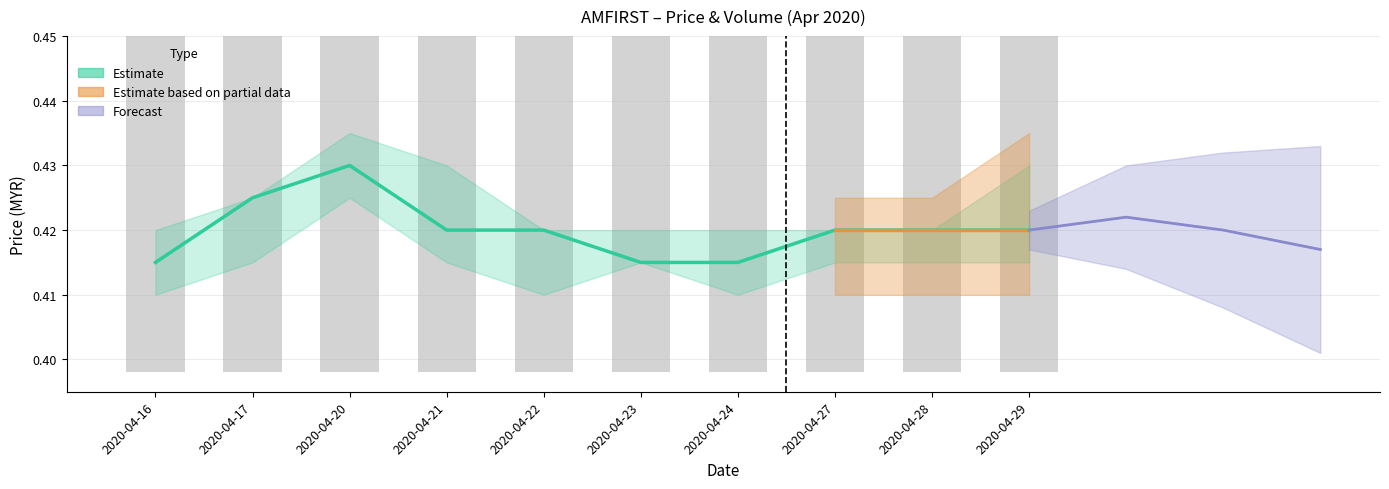

What is the value of the Estimate (close) bar at the 6th from the left?

0.4